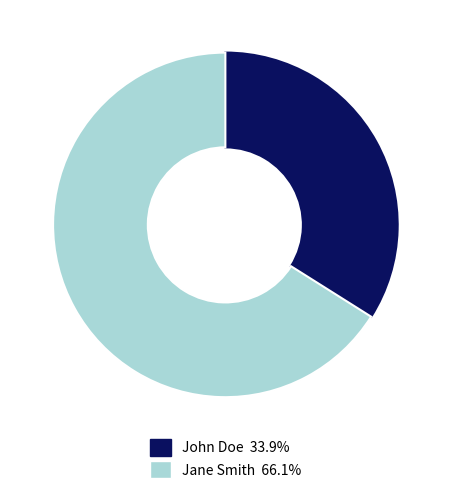

What is the largest slice in the pie chart?

Jane Smith